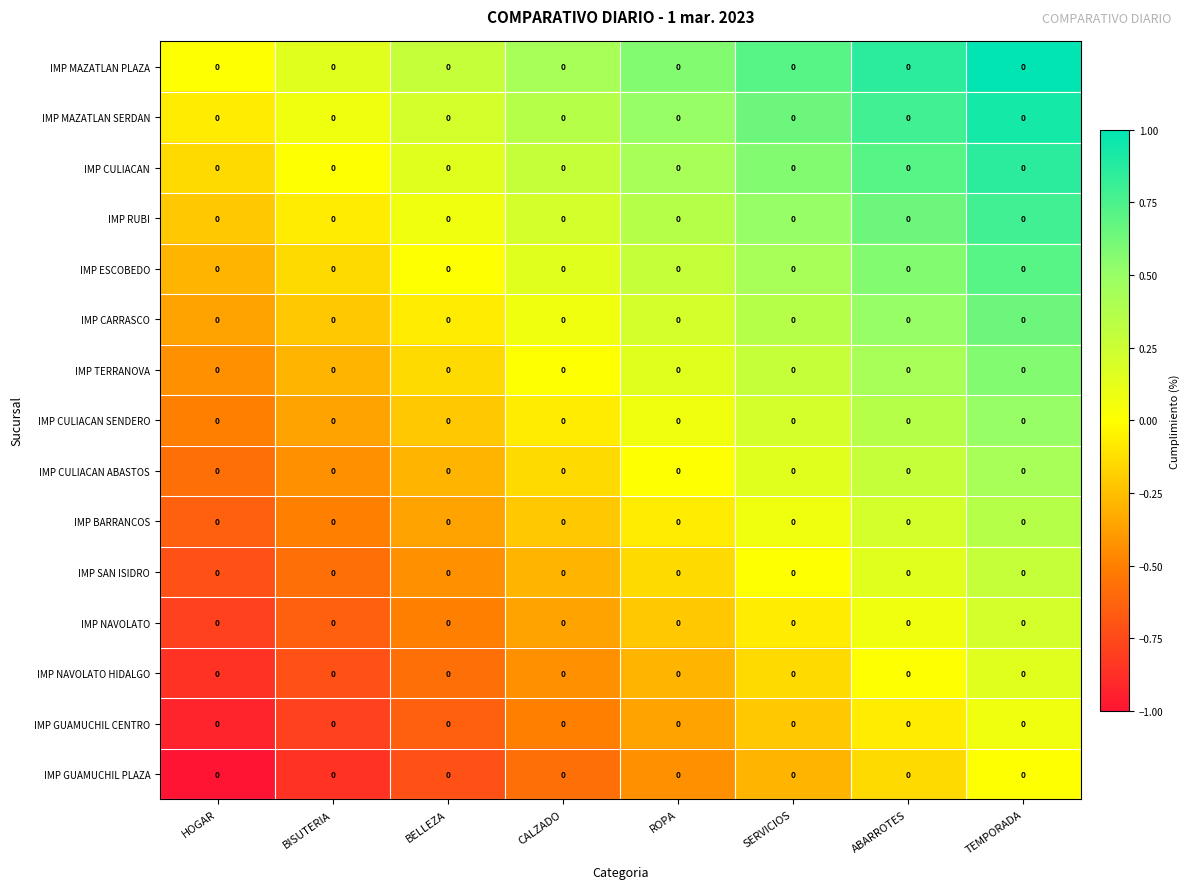

Which label corresponds to the smallest value in the chart?

HOGAR